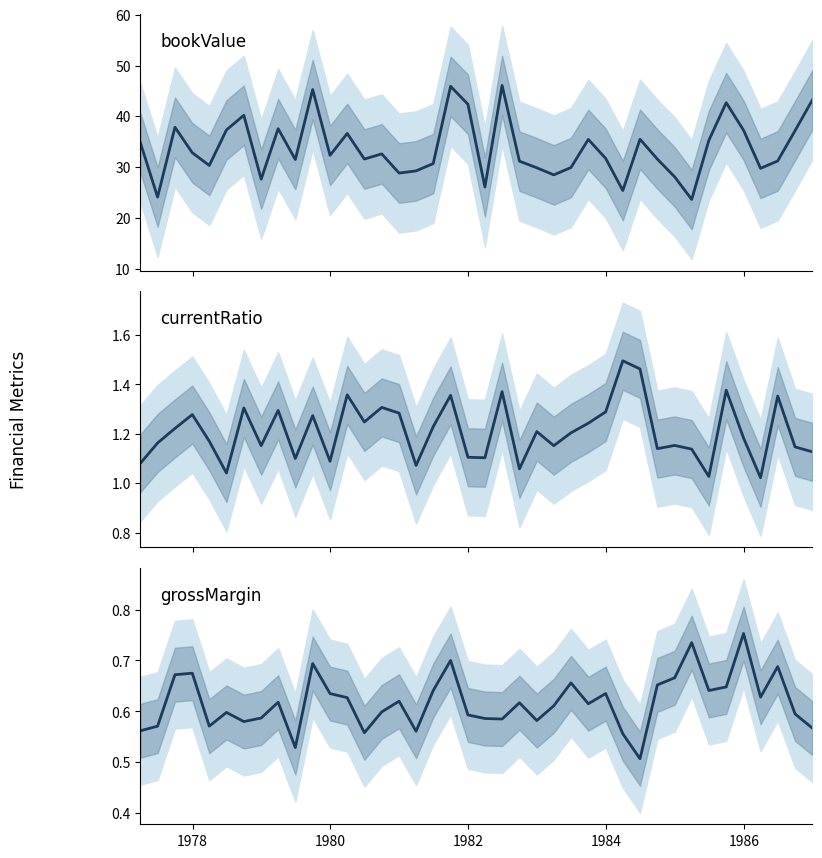

In currentRatio, how many points are higher than both neighbors (excluding endpoints)?

13